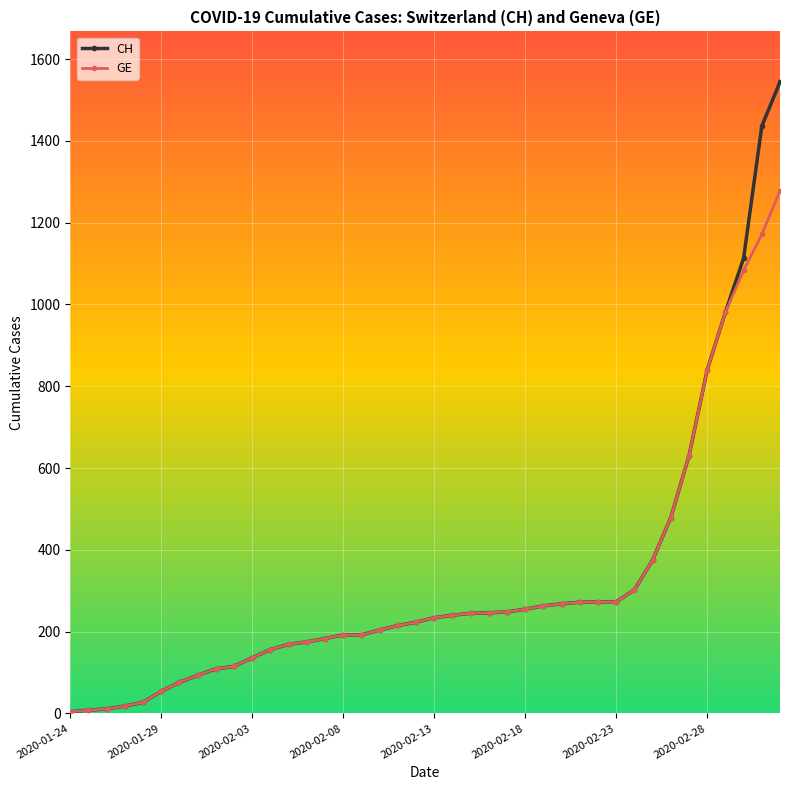

List the series in order of their peak value, highest first.

CH, GE